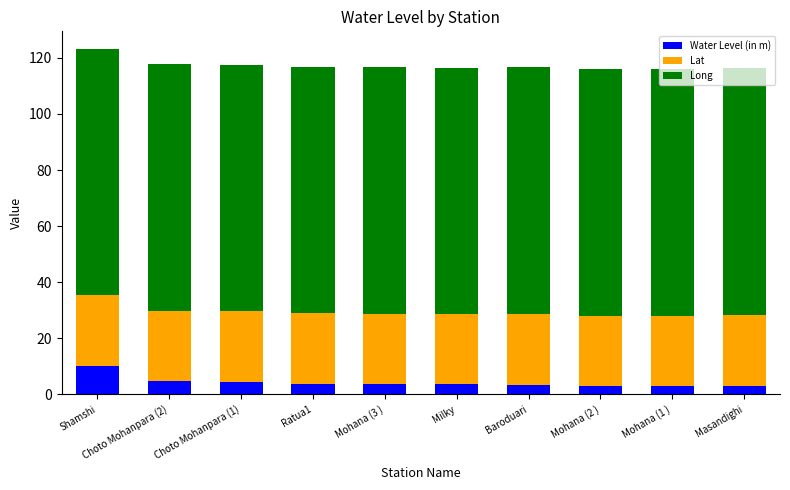

What is the average value of the Water Level (in m) series?

4.3